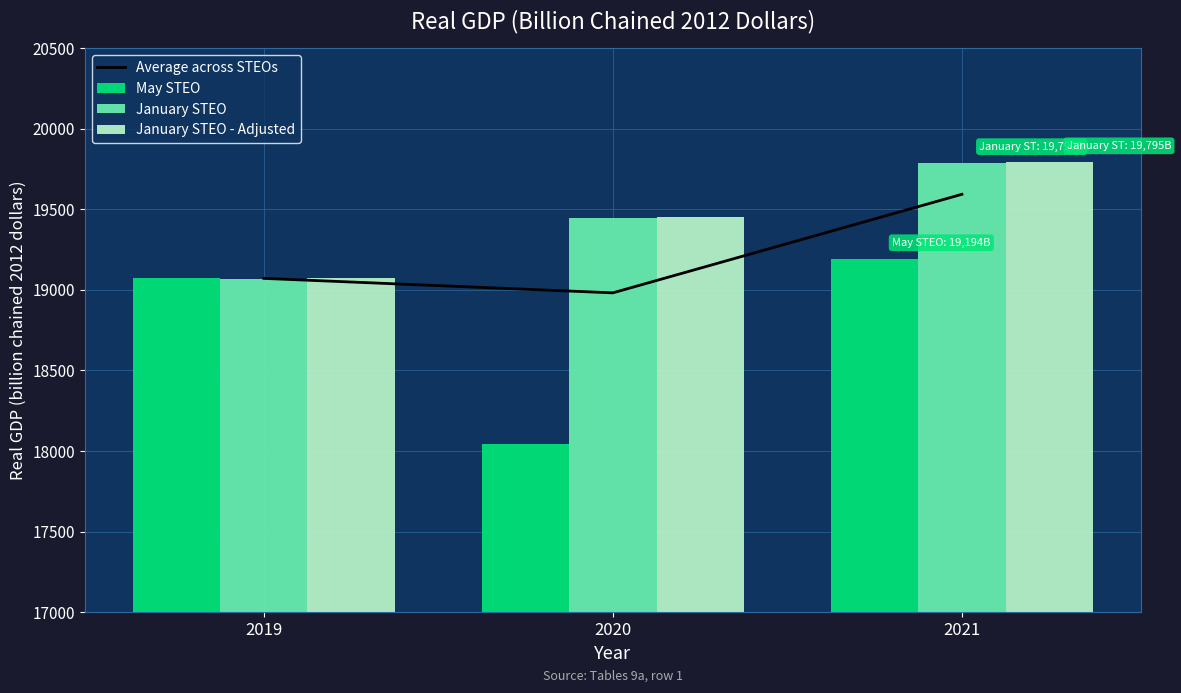

At 2019, list the series in order from largest to smallest.

May STEO, January STEO - Adjusted, Average across STEOs, January STEO